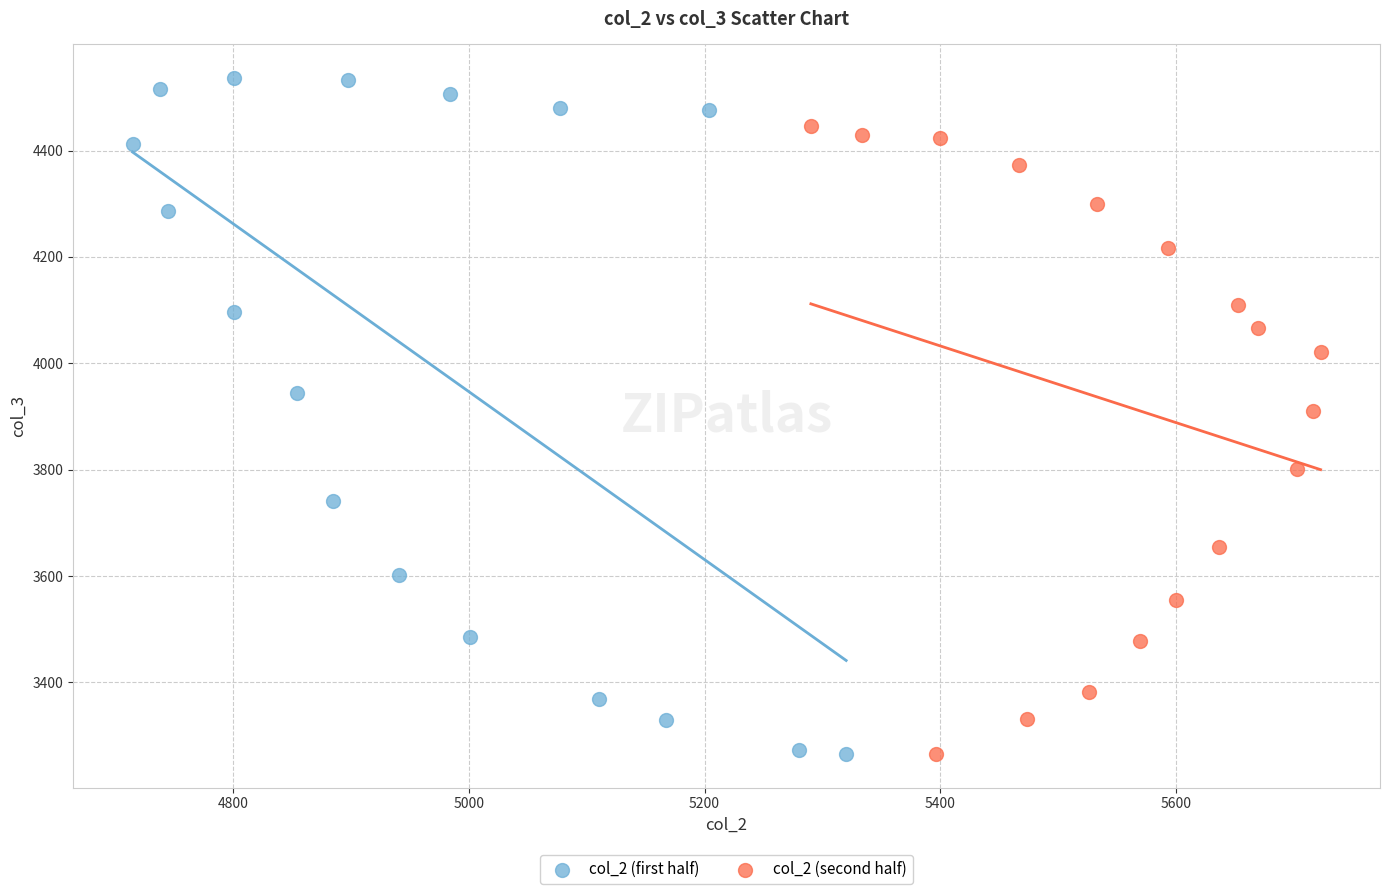

Which series reaches the maximum Y coordinate?

col_2 (first half)